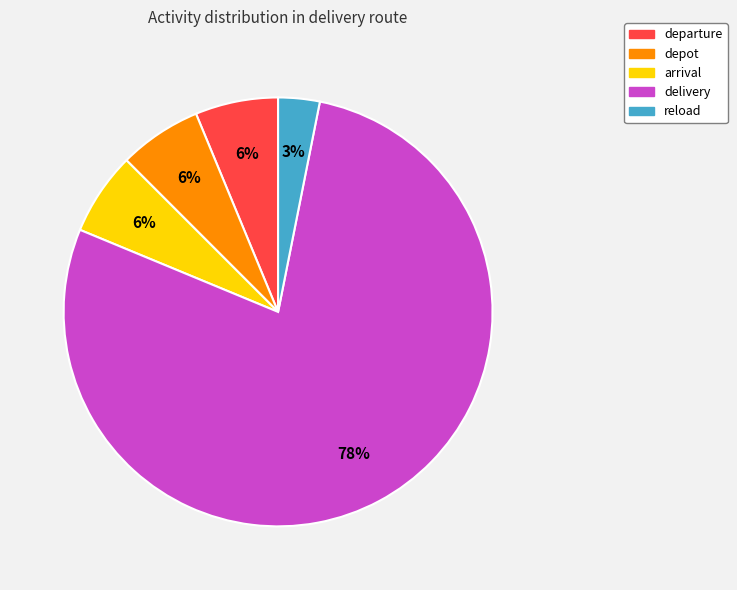

Is the sum of delivery and arrival greater than half?

Yes